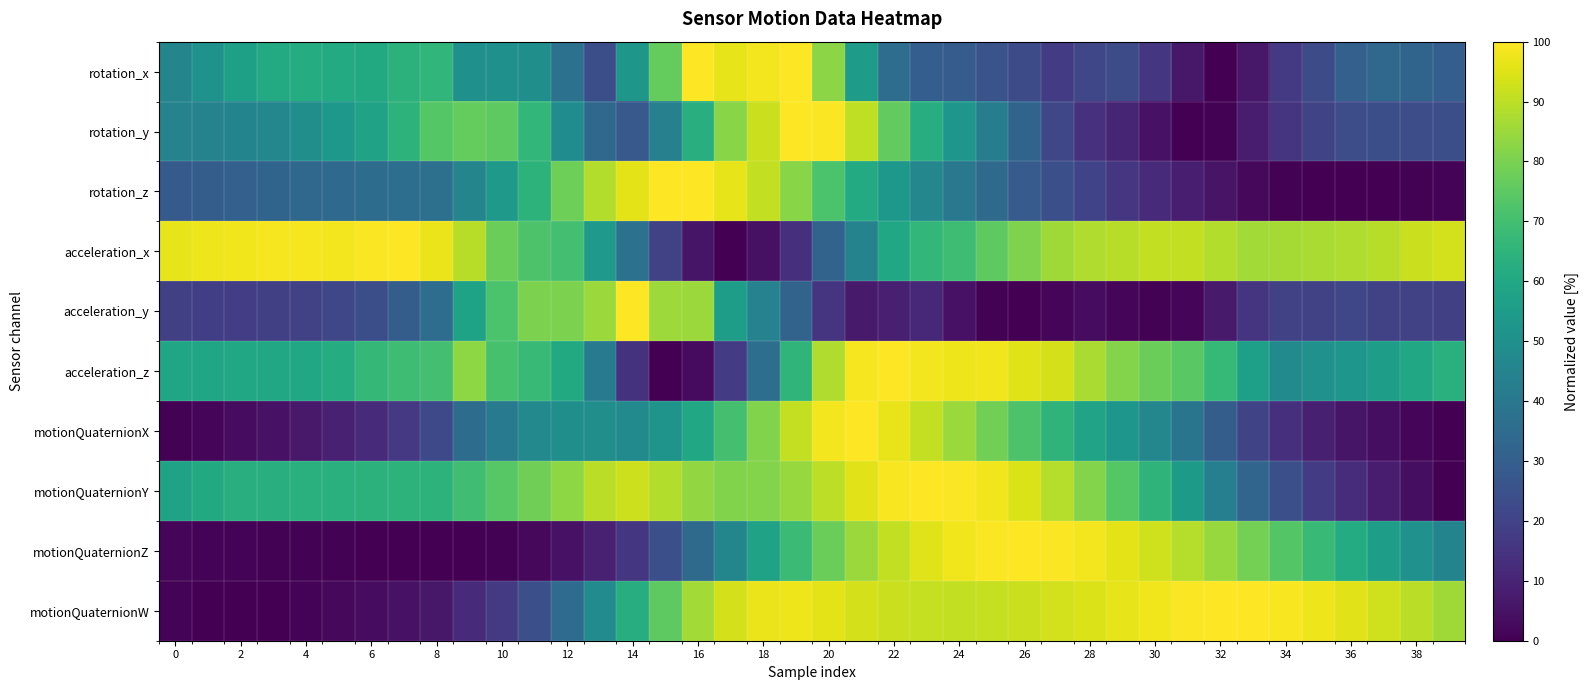

Which series has the largest total across all categories?

acceleration_x